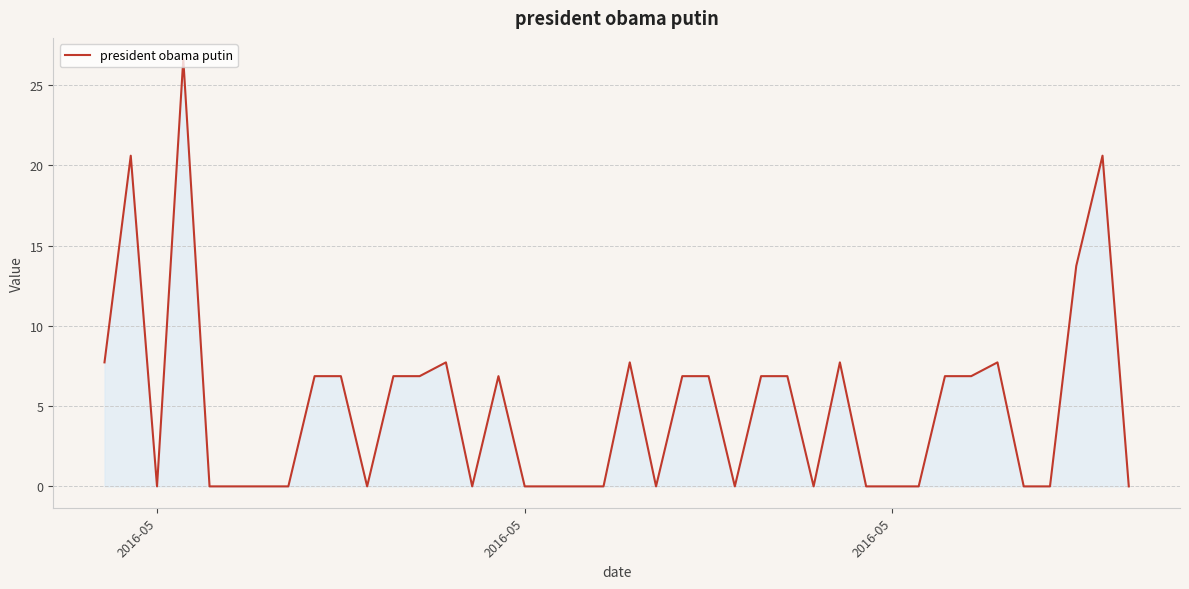

How many values exceed 6?

20